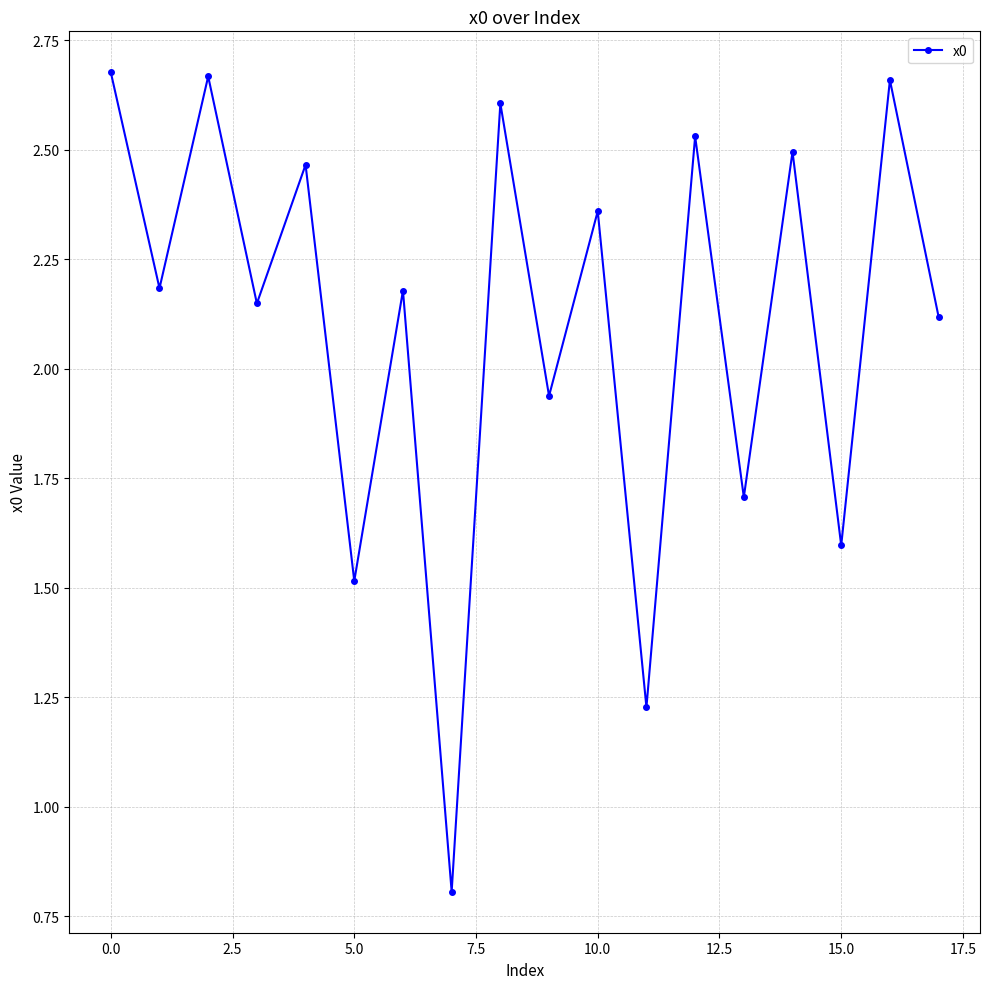

How many lines are shown in the chart?

1